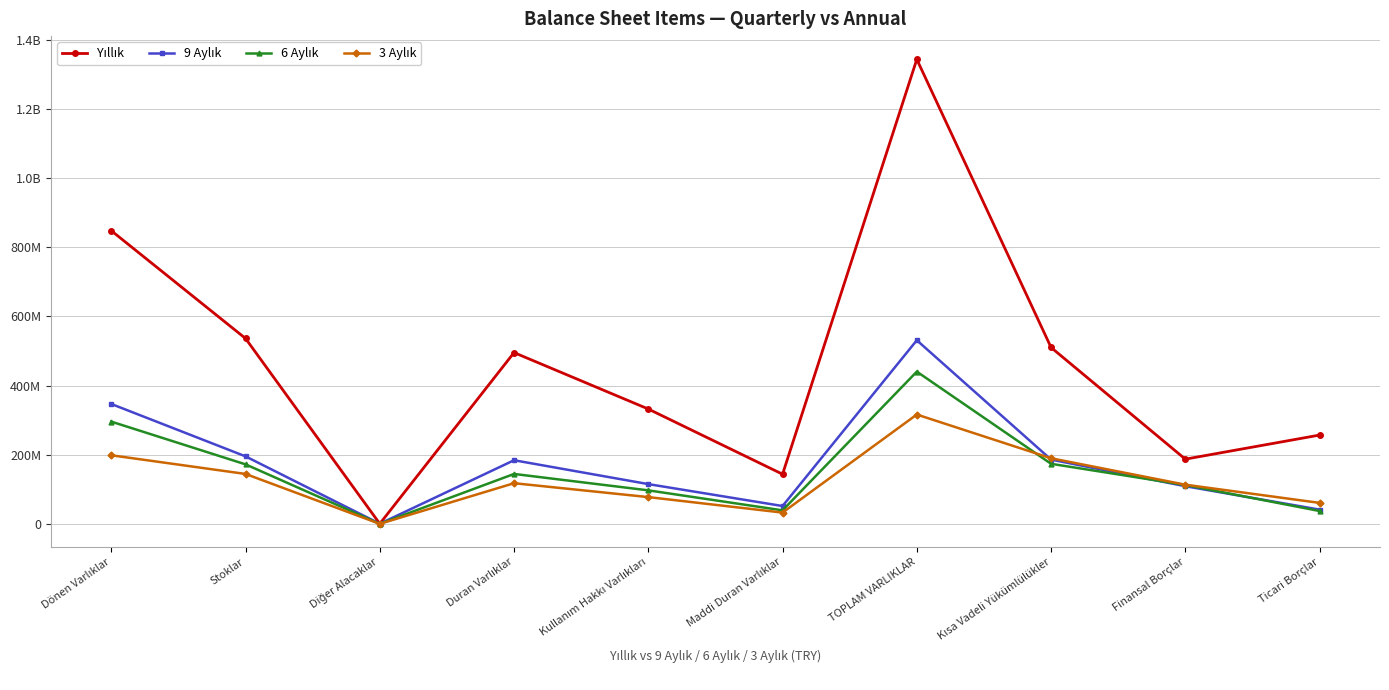

What is the sum of the 9 Aylık values at Dönen Varlıklar and Maddi Duran Varlıklar?

398824638